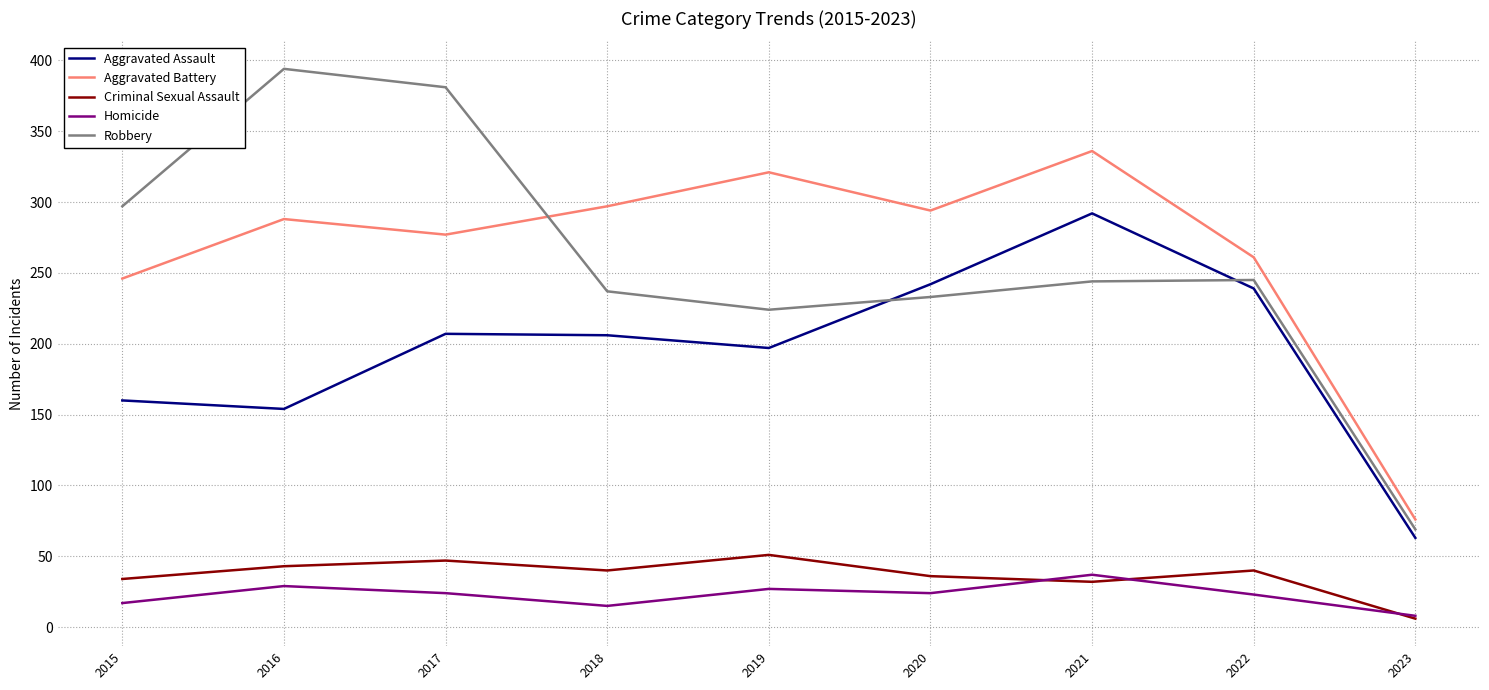

The Aggravated Assault series shows 197 at 2019. True or false?

True